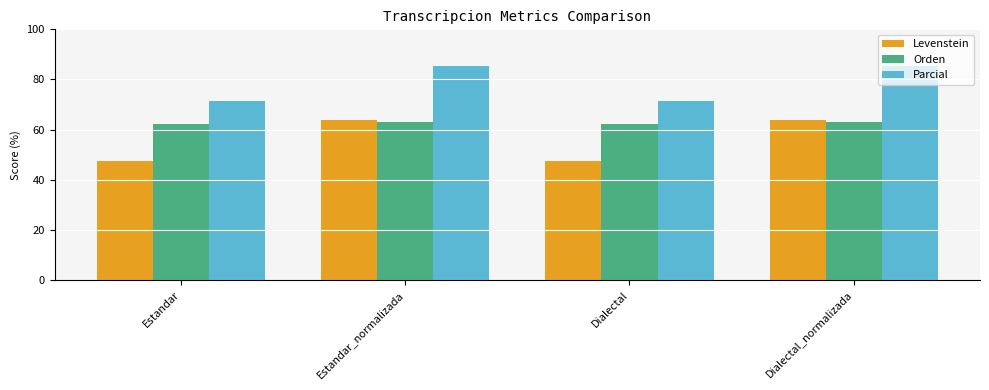

Reading left to right, list all the values displayed in this chart.

Levenstein: 47.6	63.6	47.6	63.6
Orden: 62.1	63.2	62.1	63.2
Parcial: 71.4	85.2	71.4	85.2